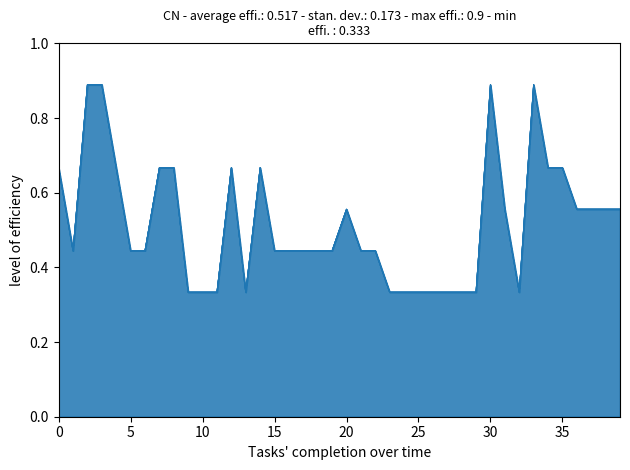

At how many categories does at least one series exceed 0?

40